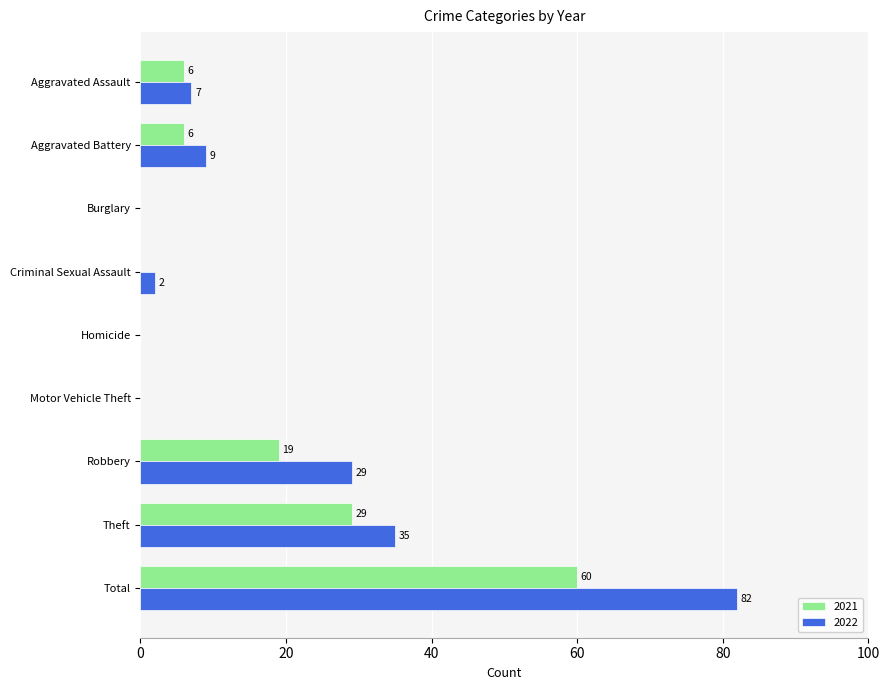

The 2021 series shows 29 at Theft. True or false?

True